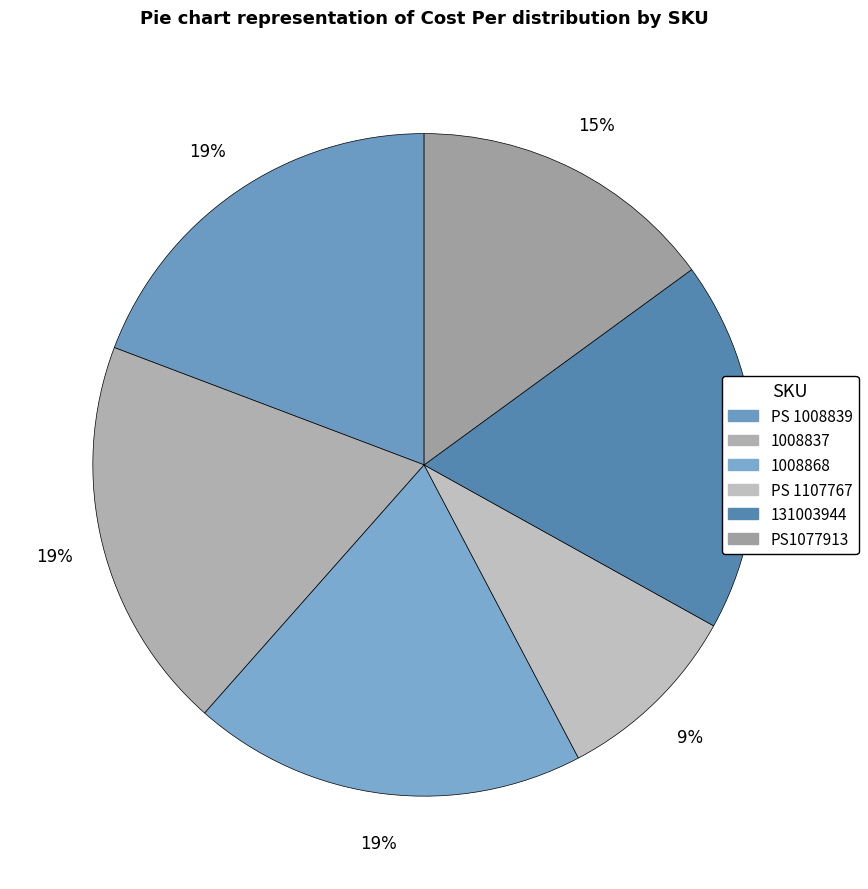

Is there any slice that represents more than half of the pie?

No